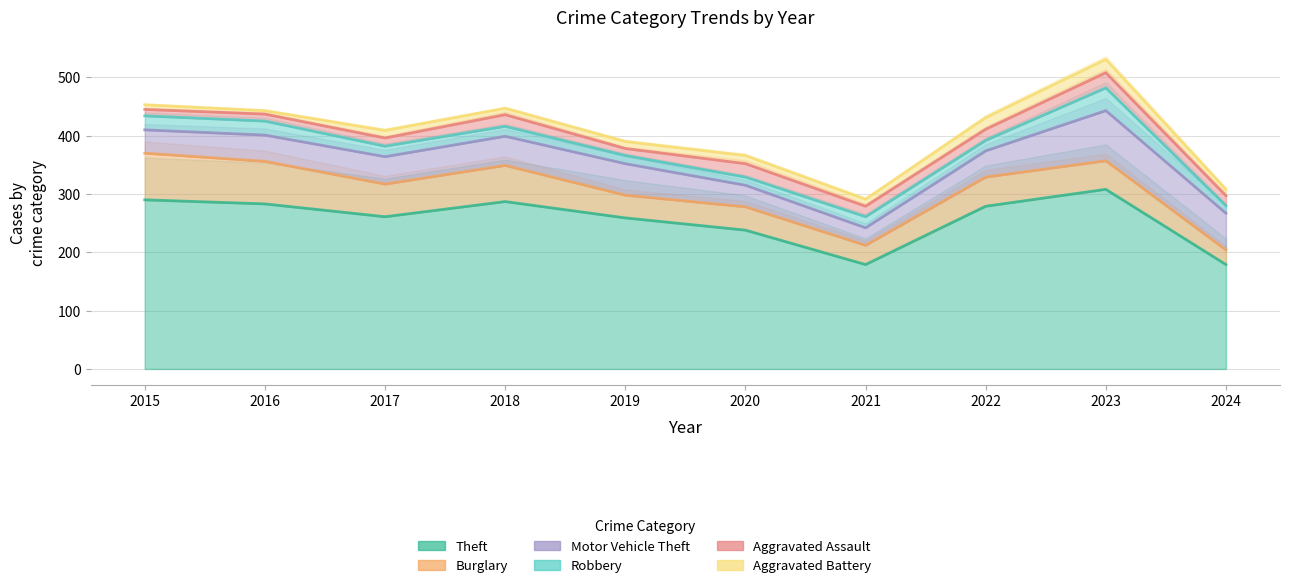

Reading right to left, extract all data points from this chart.

Theft: 2024=179	2023=308	2022=279	2021=179	2020=238	2019=259	2018=287	2017=261	2016=283	2015=290
Burglary: 2024=25	2023=49	2022=50	2021=33	2020=40	2019=39	2018=62	2017=56	2016=73	2015=80
Motor Vehicle Theft: 2024=63	2023=86	2022=45	2021=30	2020=37	2019=54	2018=50	2017=47	2016=45	2015=40
Robbery: 2024=13	2023=39	2022=18	2021=19	2020=14	2019=14	2018=17	2017=18	2016=24	2015=24
Aggravated Assault: 2024=17	2023=26	2022=19	2021=18	2020=23	2019=12	2018=20	2017=14	2016=12	2015=11
Aggravated Battery: 2024=11	2023=23	2022=20	2021=12	2020=14	2019=12	2018=11	2017=13	2016=6	2015=8